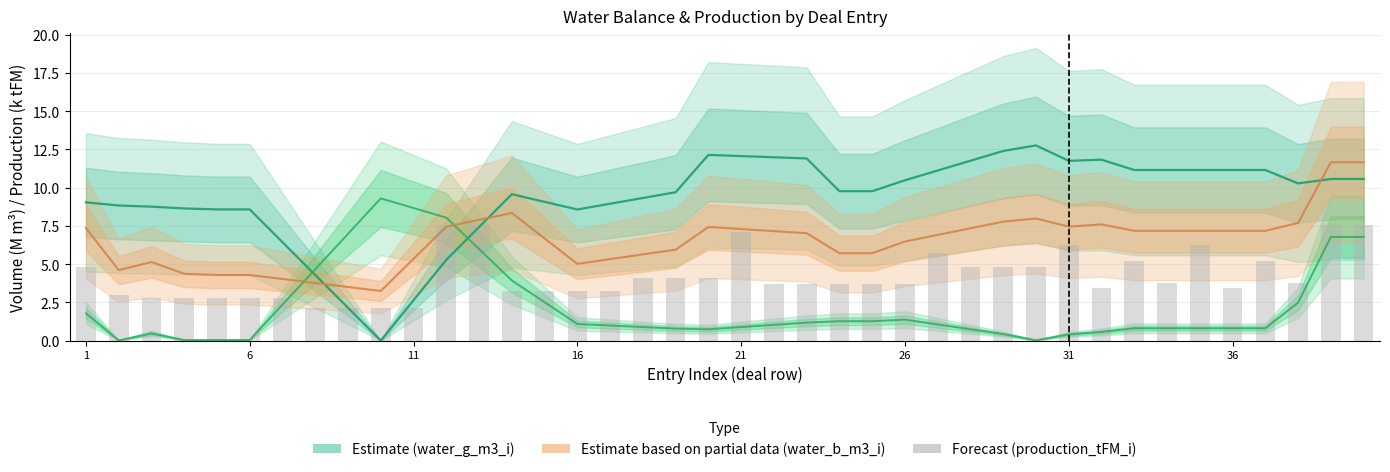

True or false: Forecast (production_tFM_i) has a value of 7.4 at 1.

True